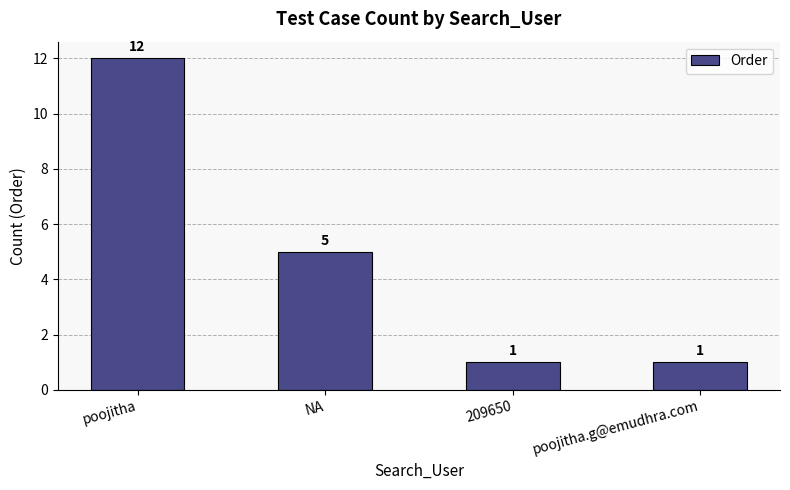

What is the change in value from NA to poojitha.g@emudhra.com?

-4